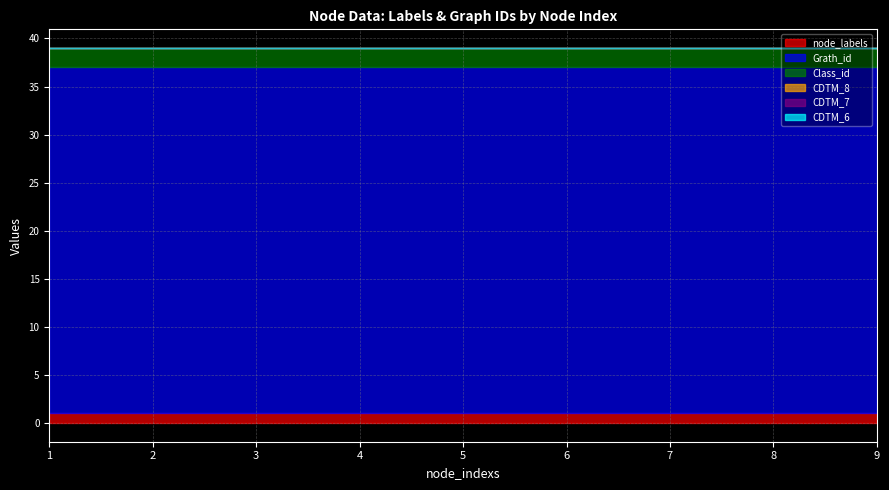

Rank the categories by node_labels value from lowest to highest.

1, 2, 3, 4, 5, 6, 7, 8, 9